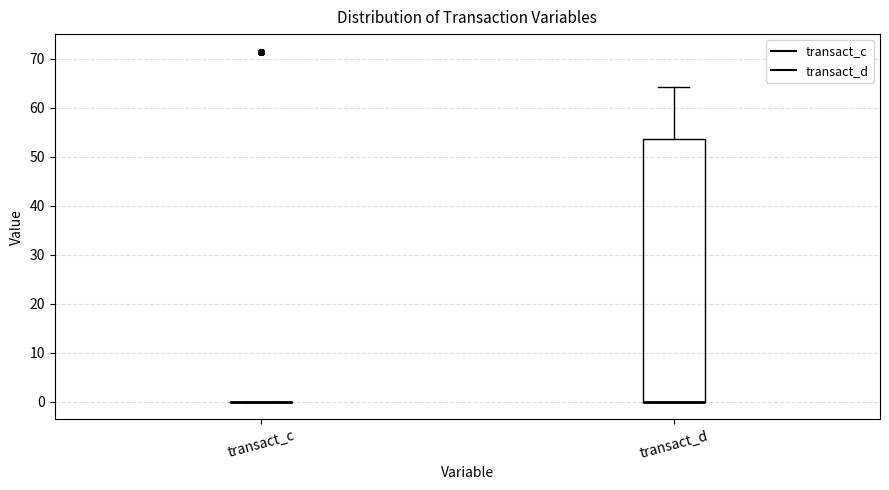

Reading left to right, transcribe this box plot: for each box, give where its median line is, the range the box spans, and where its two whiskers end, as read against the y-axis. The values are not printed on the chart, so give them approximately, as read against the axis.

transact_c: box collapsed to a line at 0, whiskers 0 to 0
transact_d: median 0 (drawn on the box's lower edge), box 0 to 54, whiskers 0 to 64